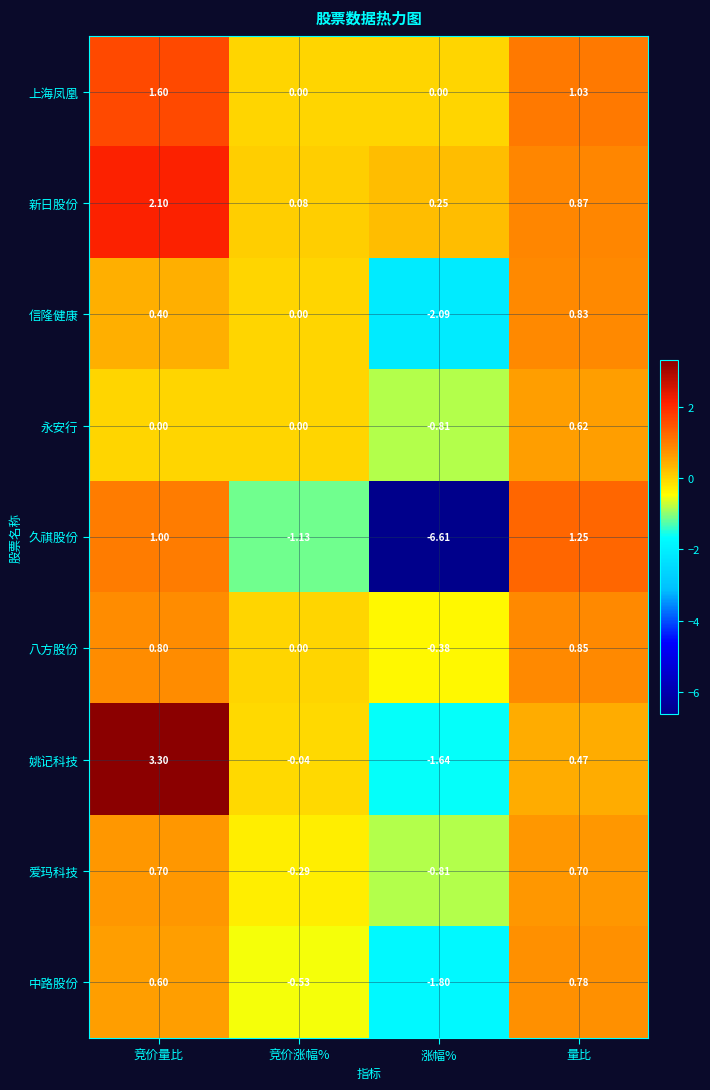

What is the total value across all series at 竞价涨幅%?

-1.9